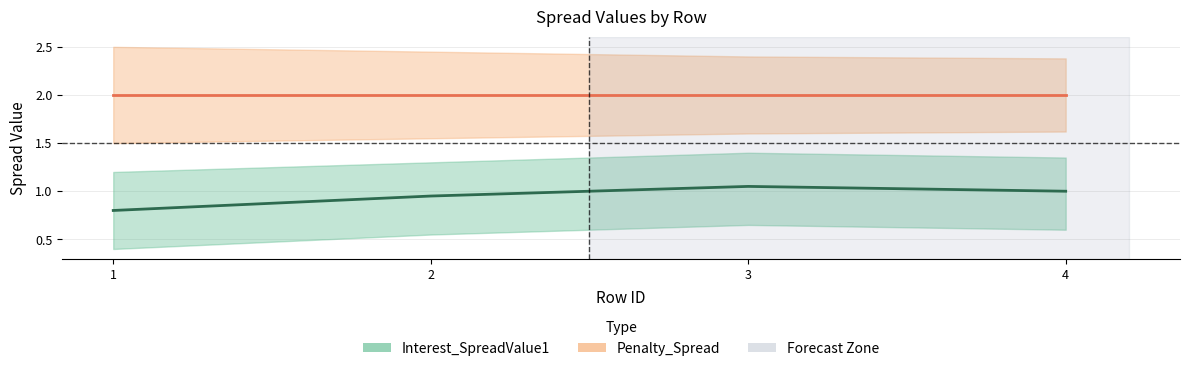

True or false: Interest_SpreadValue1 has a value of 0.9 at 2.

True